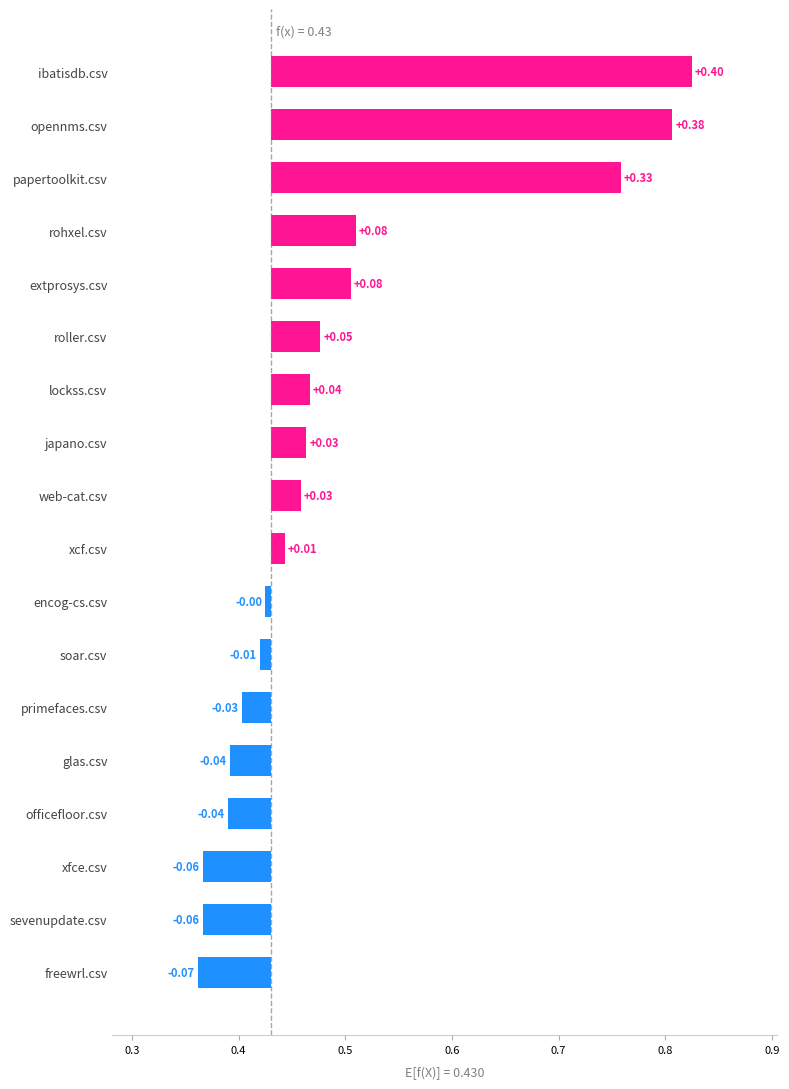

How many data points are above 0?

10